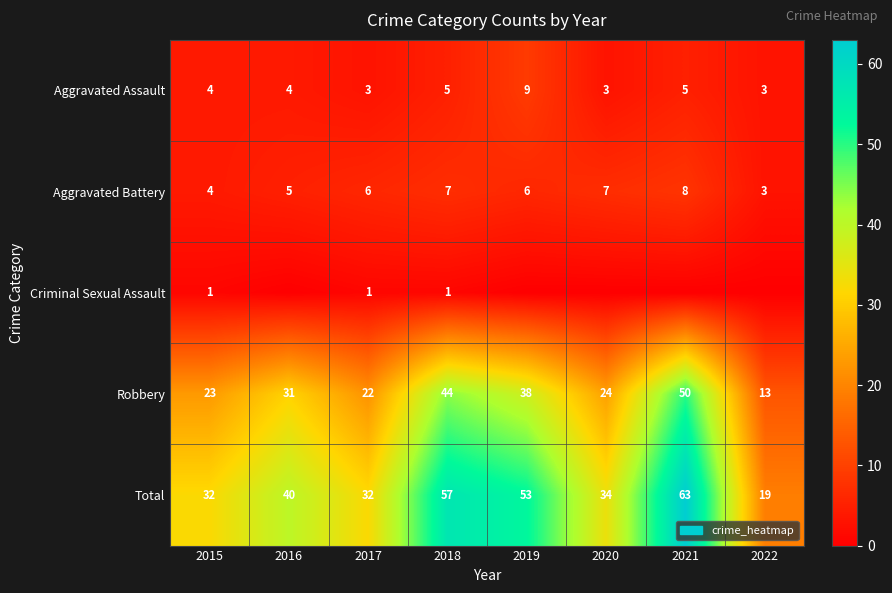

Is it true that Total equals 34 at 2020?

True